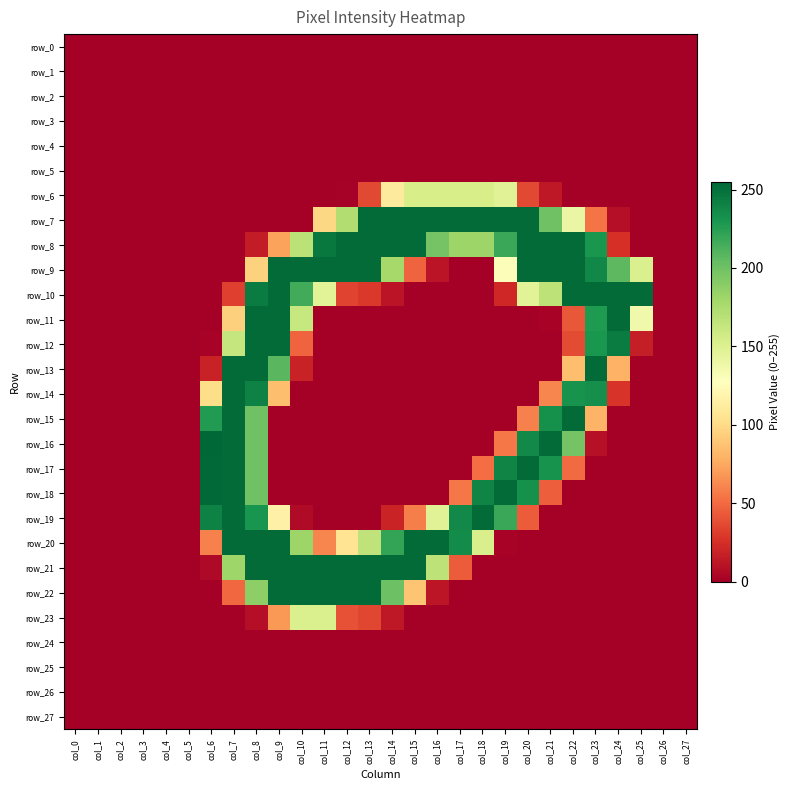

What is the difference between the maximum and minimum values in the row_15 series?

253